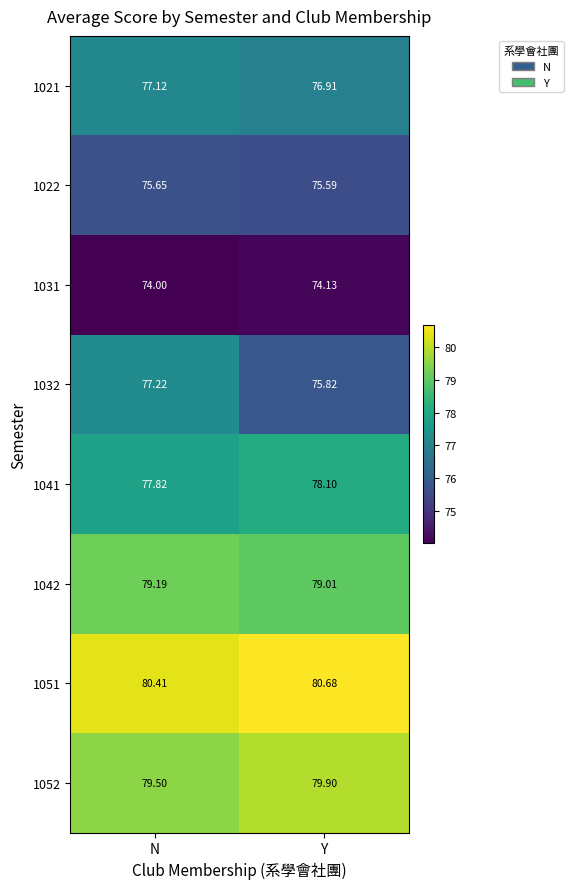

At which label is 1032 closest to 76?

Y